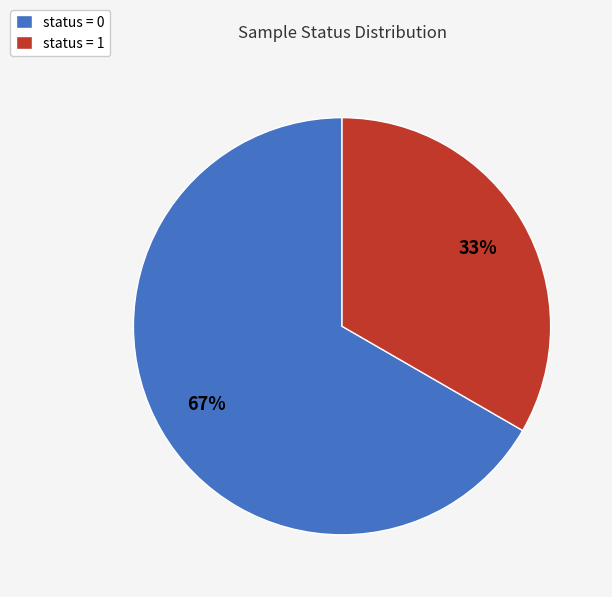

Combined, do status = 1 and status = 0 account for over 50%?

Yes